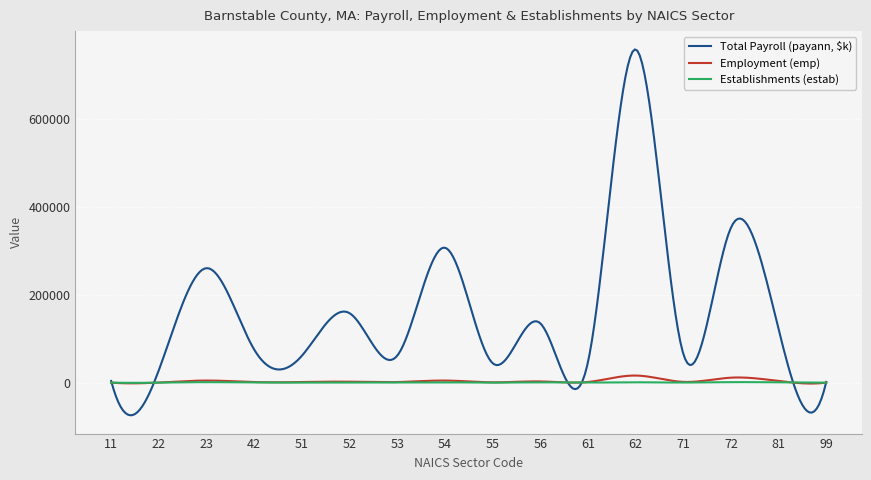

Which series has the largest total across all categories?

Total Payroll (payann, $k)